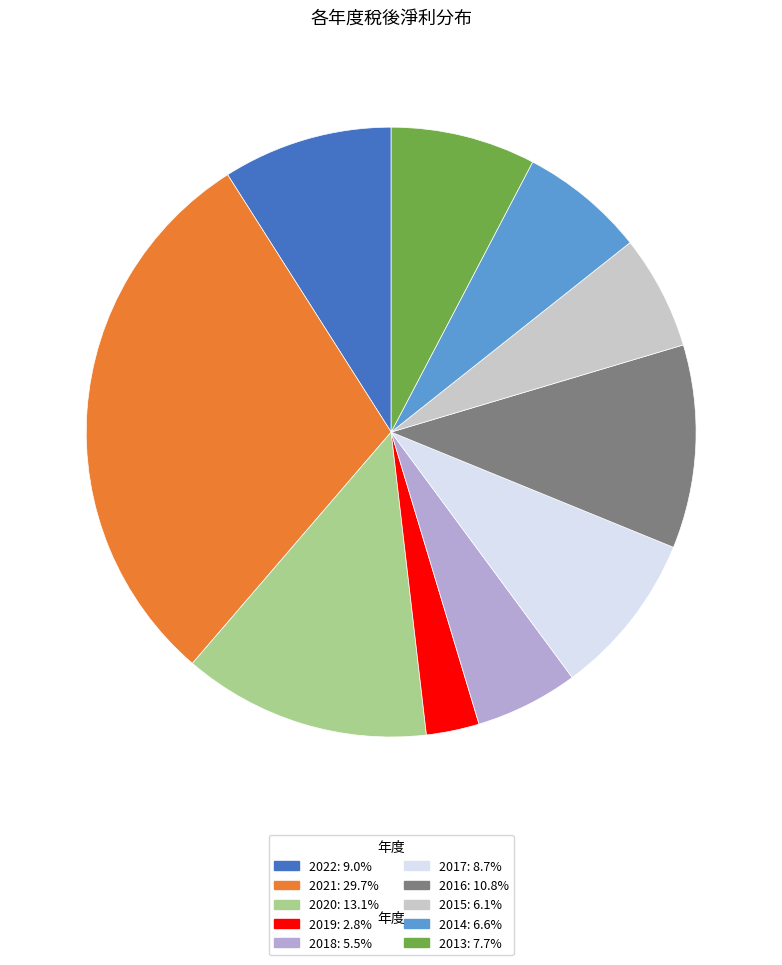

Does 2022 represent more than half of the total?

No